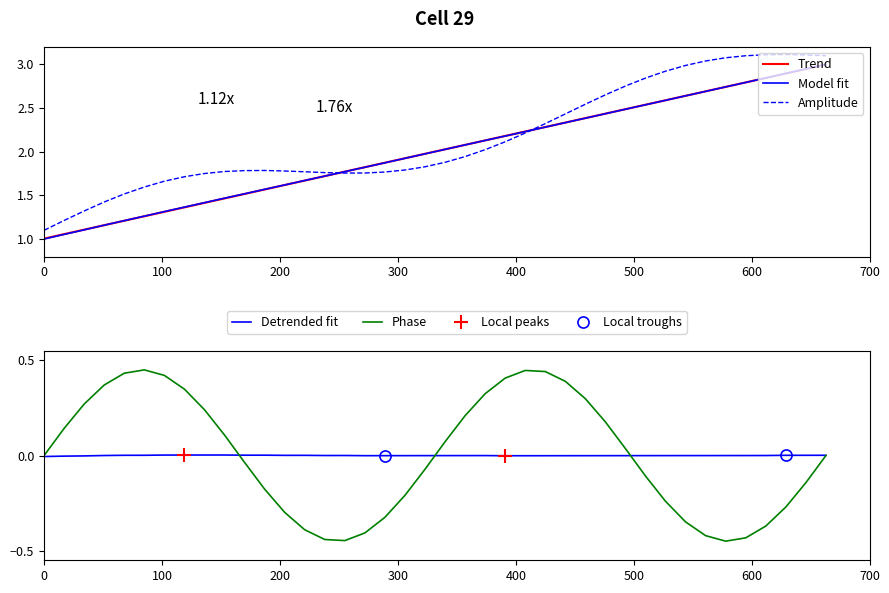

What position from the left is 0?

1